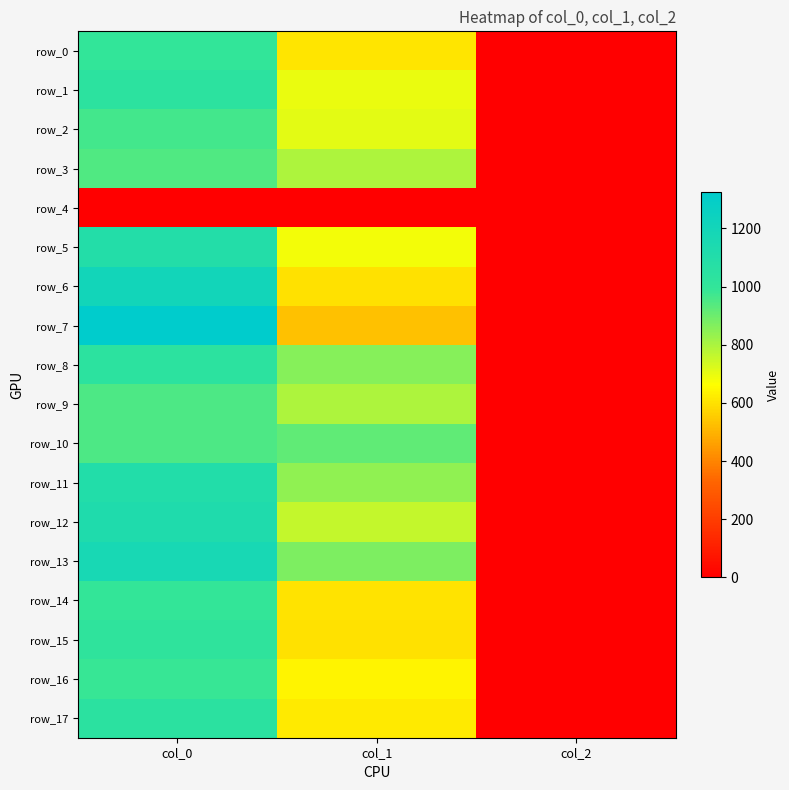

Is it true that row_11 equals 3.5 at col_2?

False